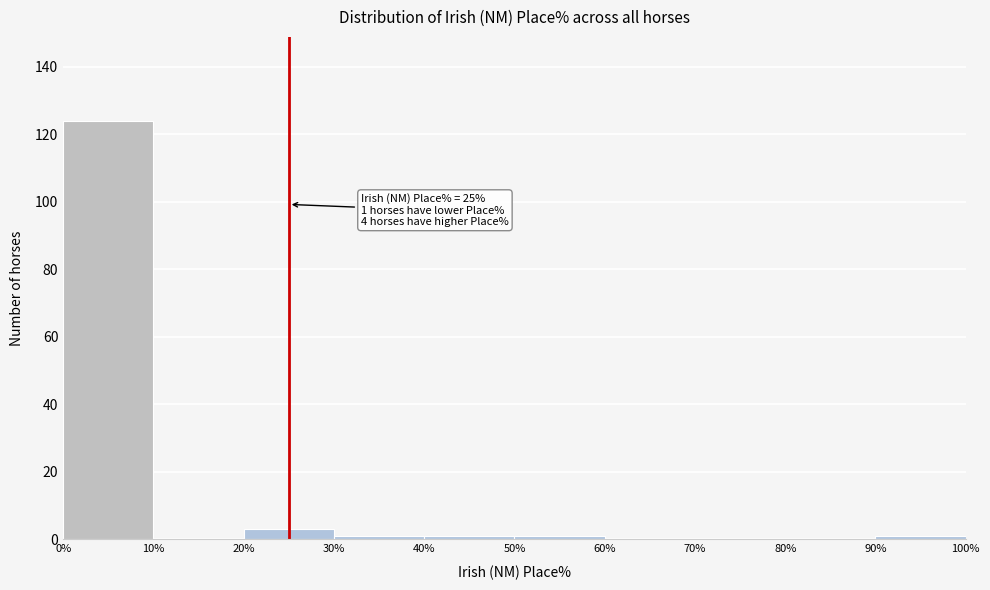

Which range on the x-axis has the tallest bar?

0% to 10%